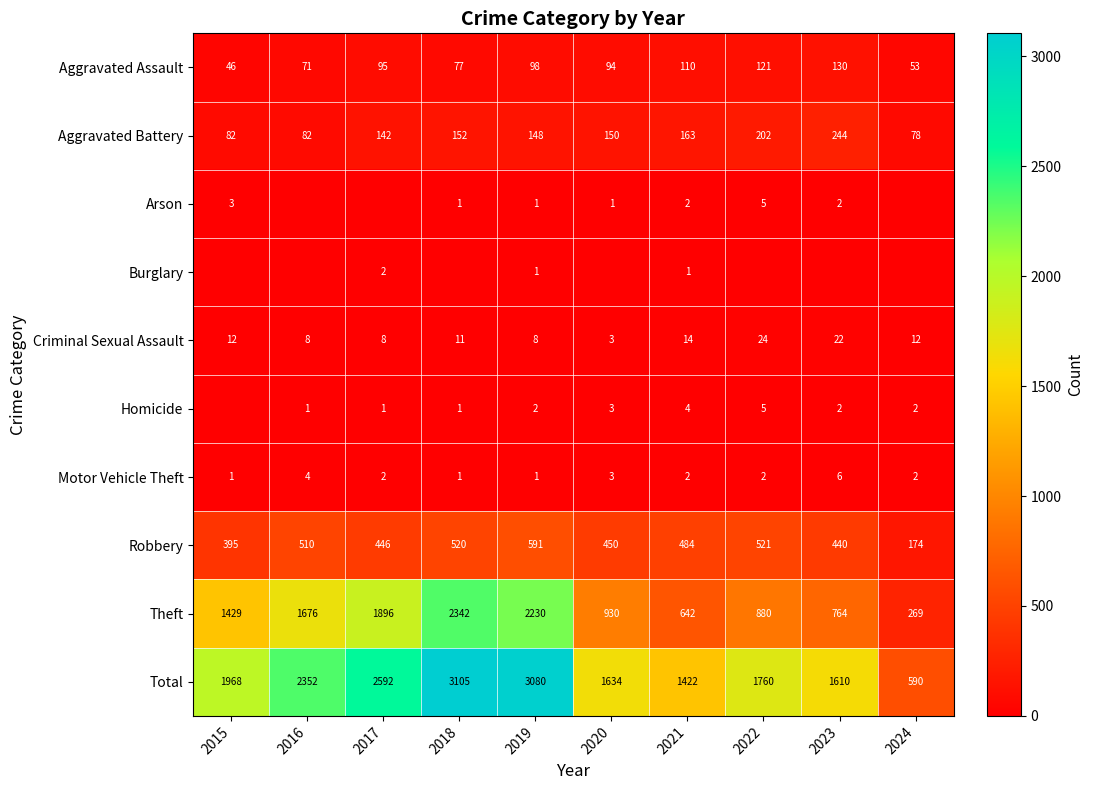

What is the spread (max minus min) of values at 2017?

2592